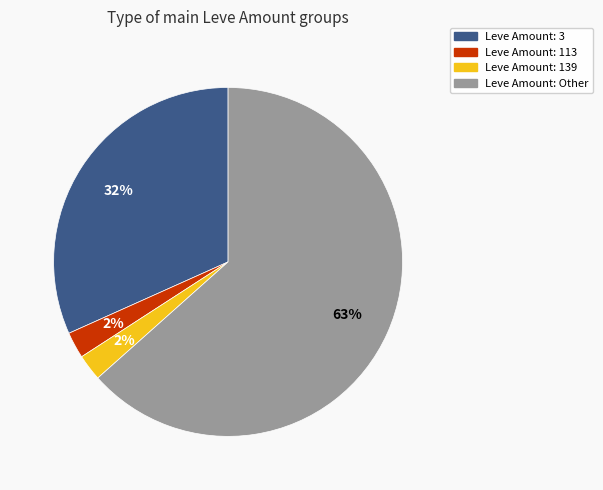

Does any single category account for the majority?

Yes